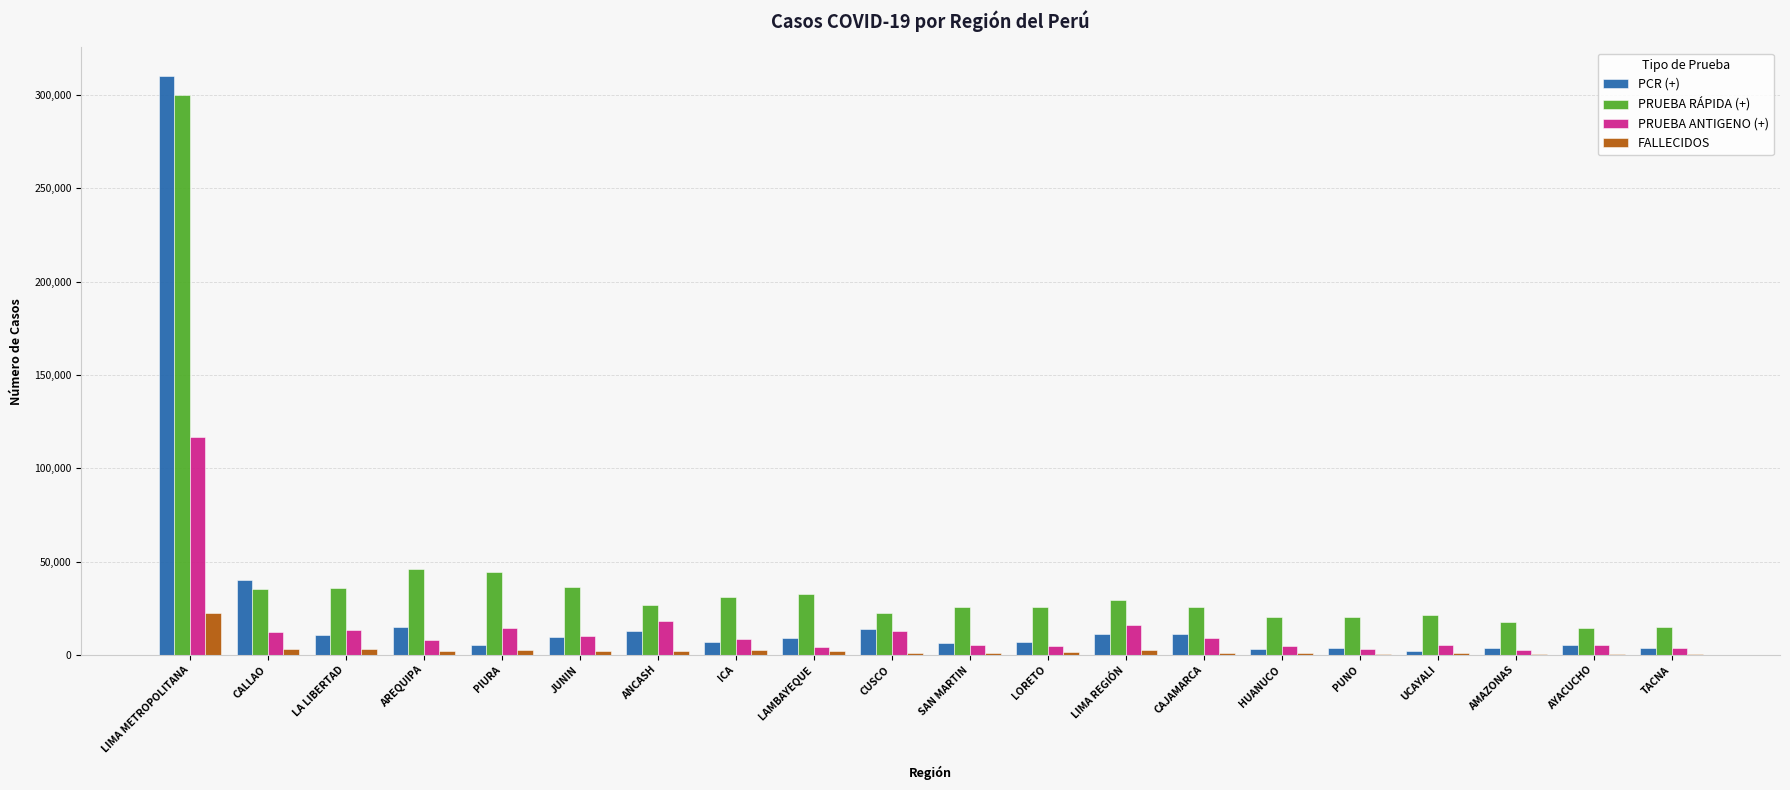

At which category is the sum across all series the highest?

LIMA METROPOLITANA